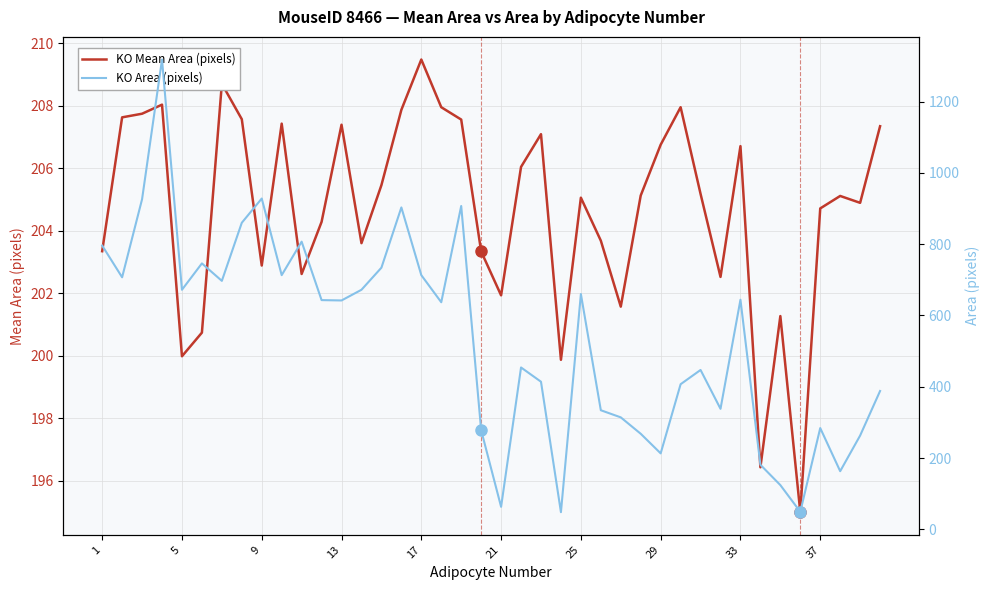

List the series in order of their peak value, highest first.

KO Area (pixels), KO Mean Area (pixels)